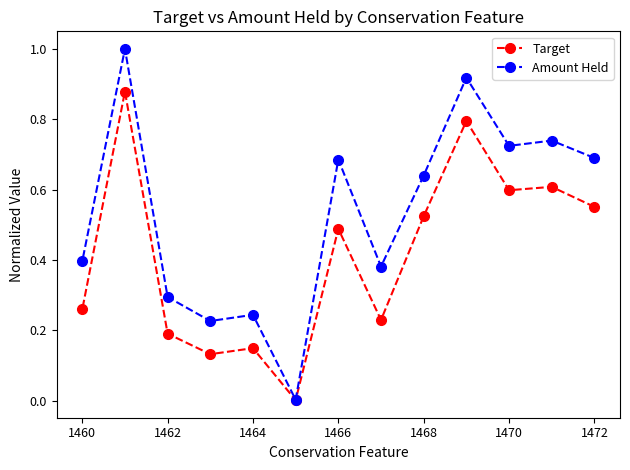

List the series in order of their overall mean, lowest first.

Target, Amount Held